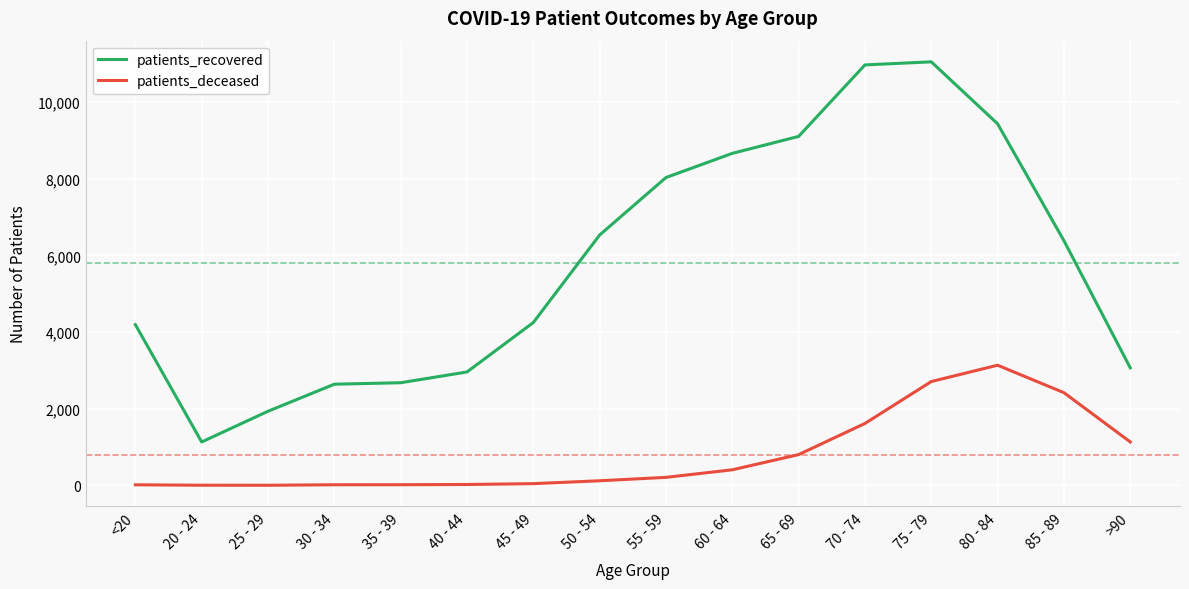

Rank the series at 40 - 44 from lowest to highest value.

patients_deceased, patients_recovered